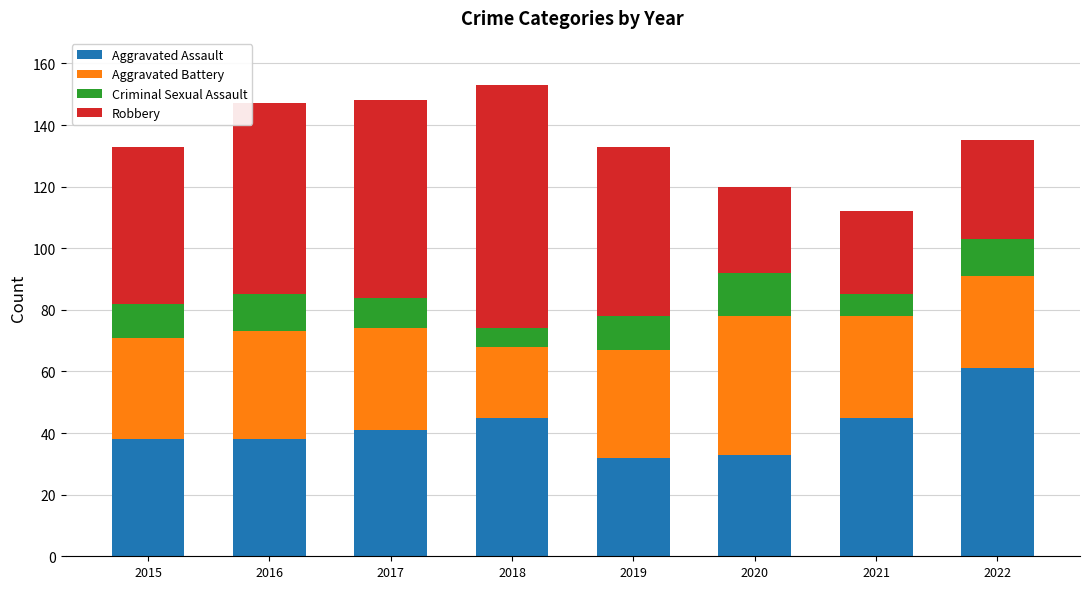

What is the sum of all Aggravated Assault values?

333